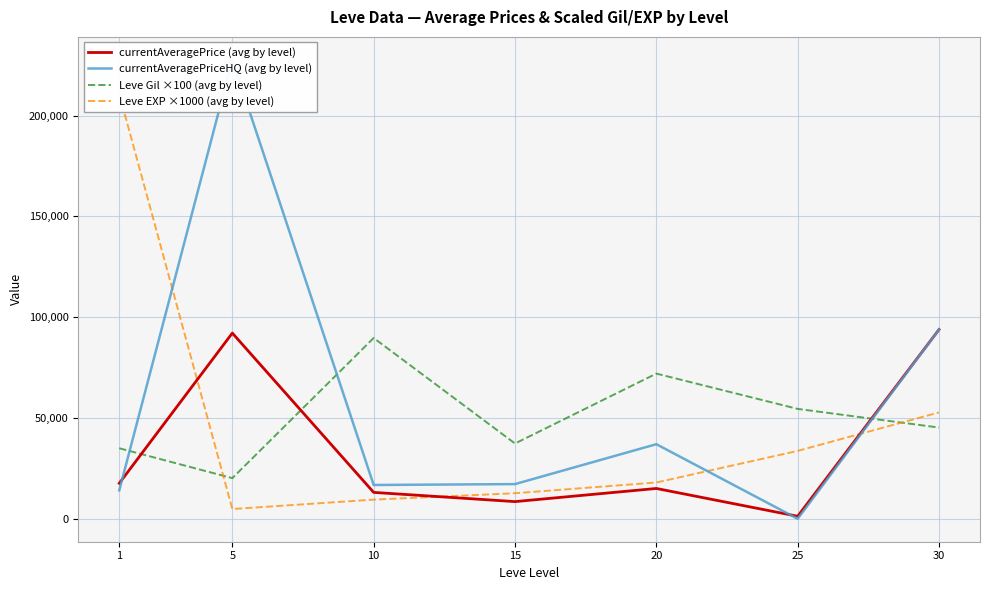

At which category does Leve Gil ×100 (avg by level) reach its first local valley?

5